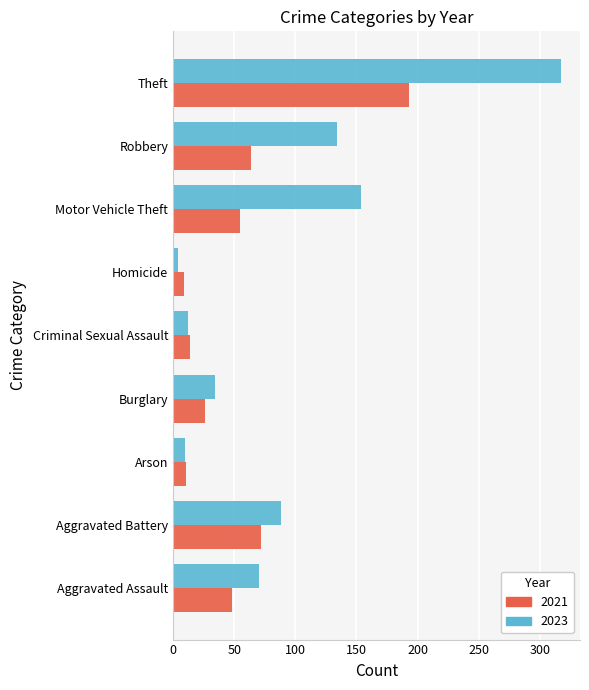

At how many categories does at least one series exceed 312?

1